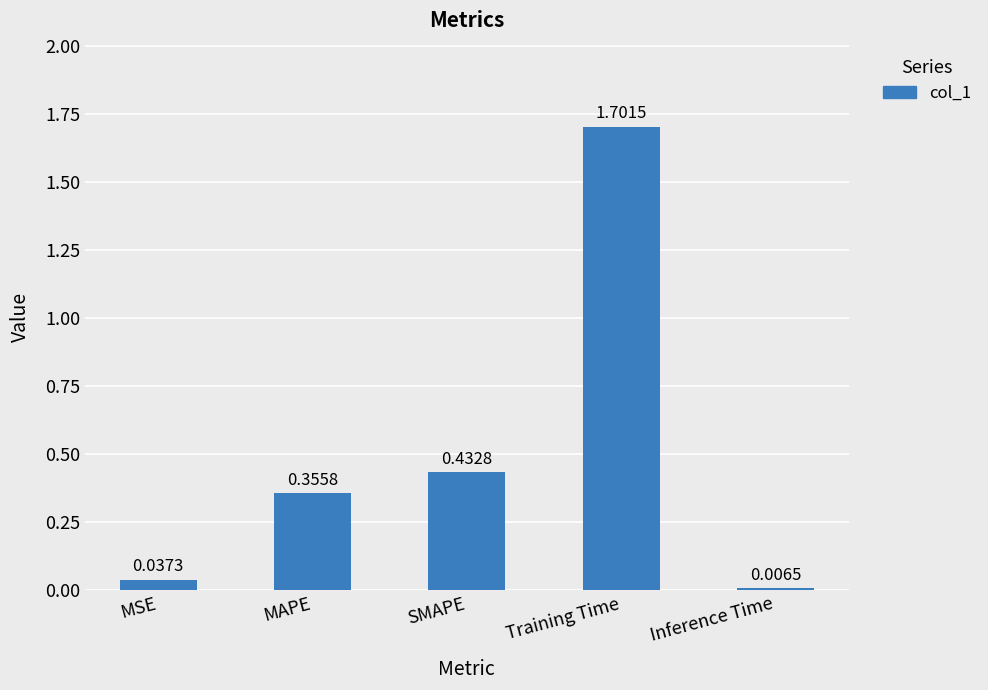

What is the change in value from SMAPE to Training Time?

+1.3